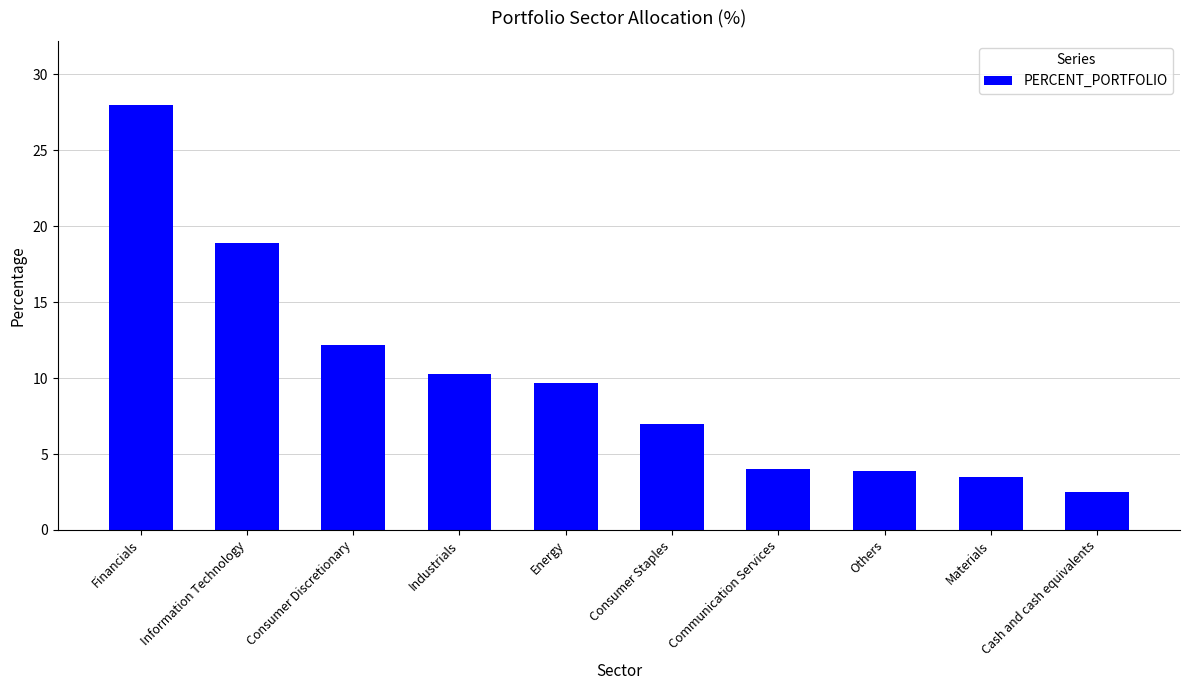

How many bars are there in total?

10